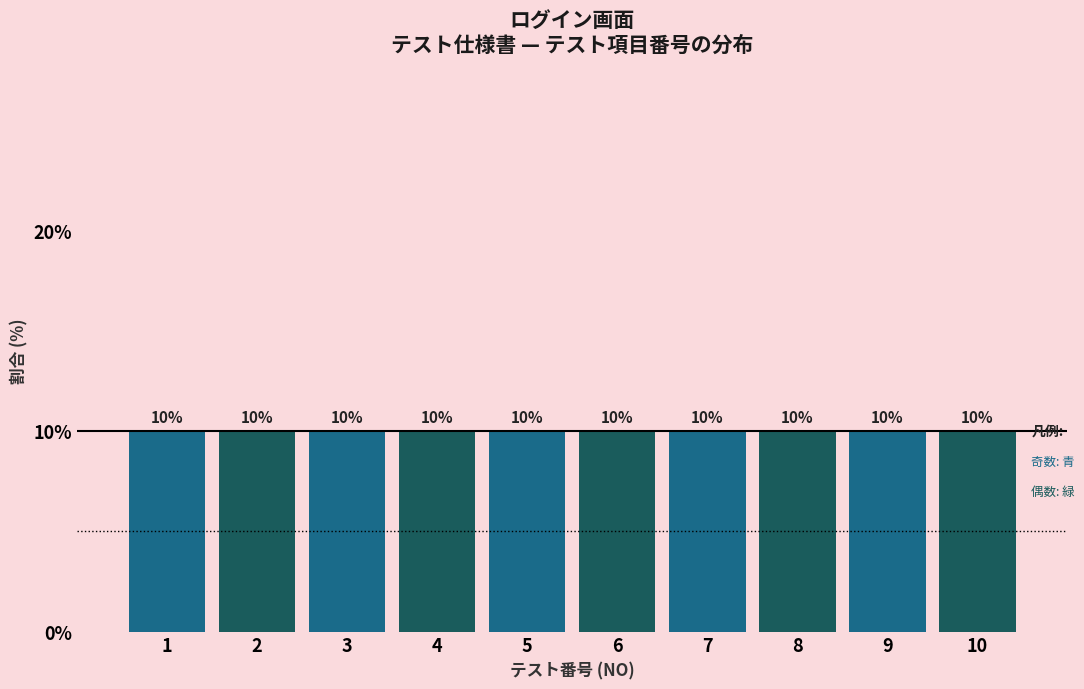

What is the height of the bar covering 6.5 to 7.5 on the x-axis?

10